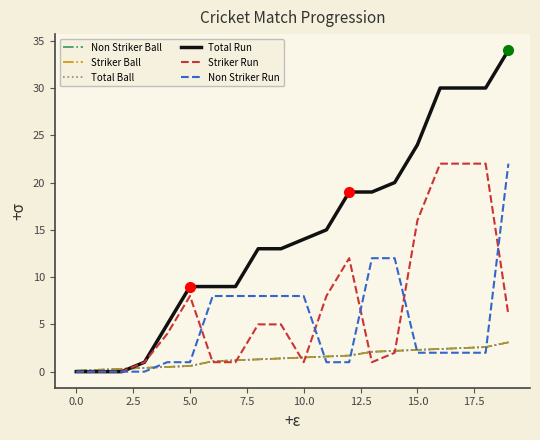

What is the label of the 3rd point from the right?

17